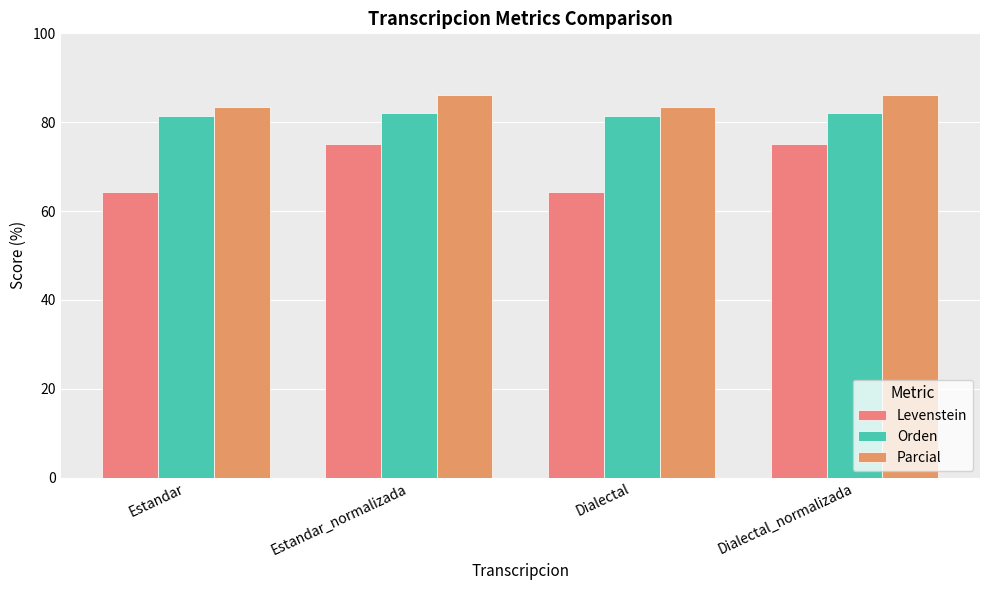

Which series changed the most between Estandar_normalizada and Dialectal_normalizada?

Levenstein